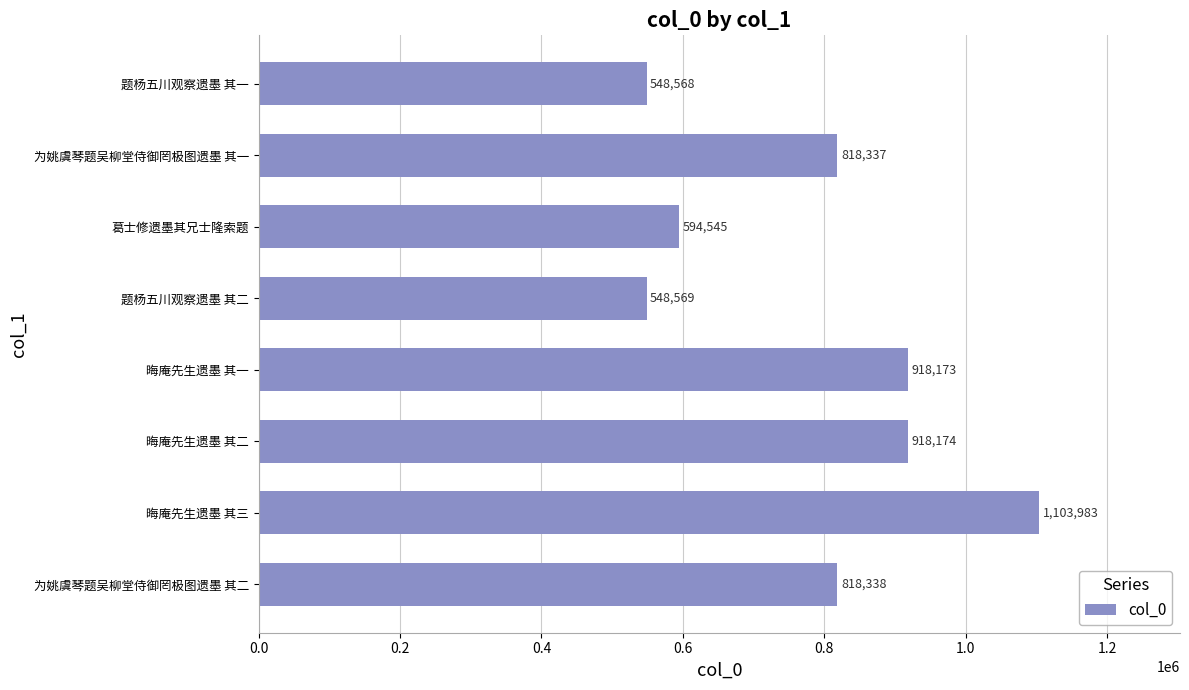

List the labels in order of value, largest first.

晦庵先生遗墨 其三, 晦庵先生遗墨 其二, 晦庵先生遗墨 其一, 为姚虞琴题吴柳堂侍御罔极图遗墨 其二, 为姚虞琴题吴柳堂侍御罔极图遗墨 其一, 葛士修遗墨其兄士隆索题, 题杨五川观察遗墨 其二, 题杨五川观察遗墨 其一